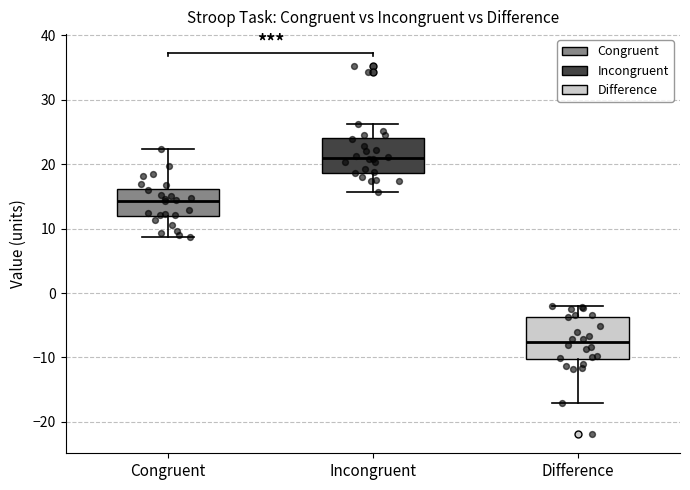

Reading left to right, read every box against the y-axis: the position of its median line, the range the box covers, and the ends of its whiskers. The values are not printed on the chart, so give them approximately, as read against the axis.

Congruent: median 14, box 12 to 16, whiskers 9 to 22
Incongruent: median 21, box 19 to 24, whiskers 16 to 26
Difference: median -8, box -10 to -4, whiskers -17 to -2